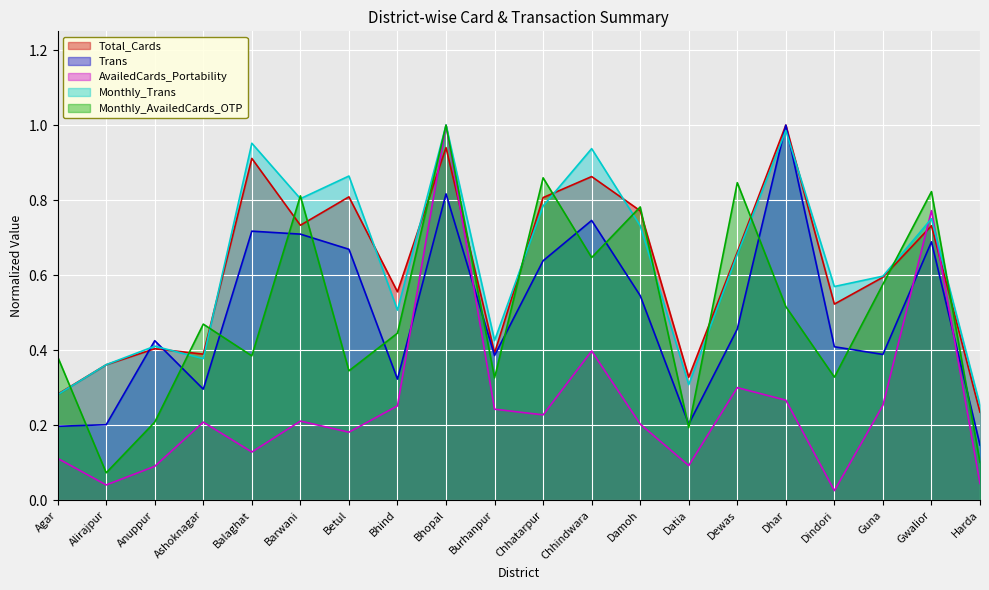

What is the sum of the Total_Cards values at Chhatarpur and Harda?

1.0